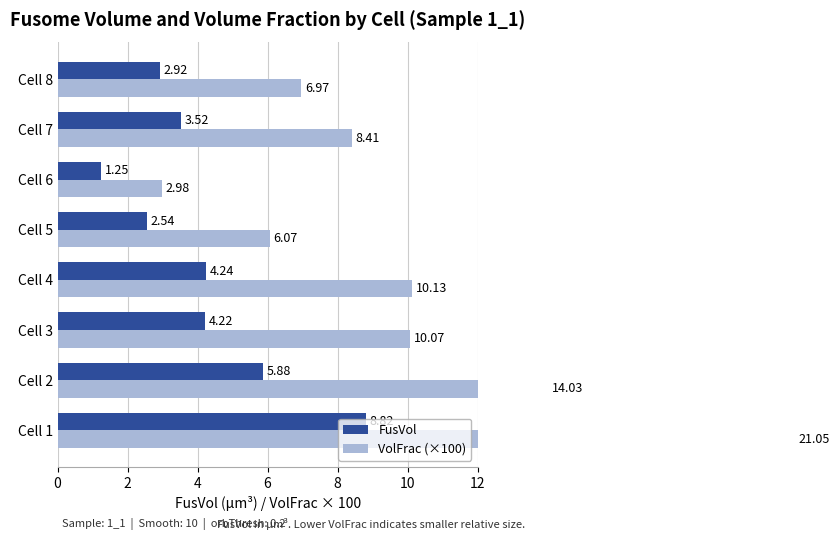

Reading left to right, extract all data points from this chart.

FusVol: 8.8	5.9	4.2	4.2	2.5	1.2	3.5	2.9
VolFrac (×100): 21.1	14.0	10.1	10.1	6.1	3.0	8.4	7.0